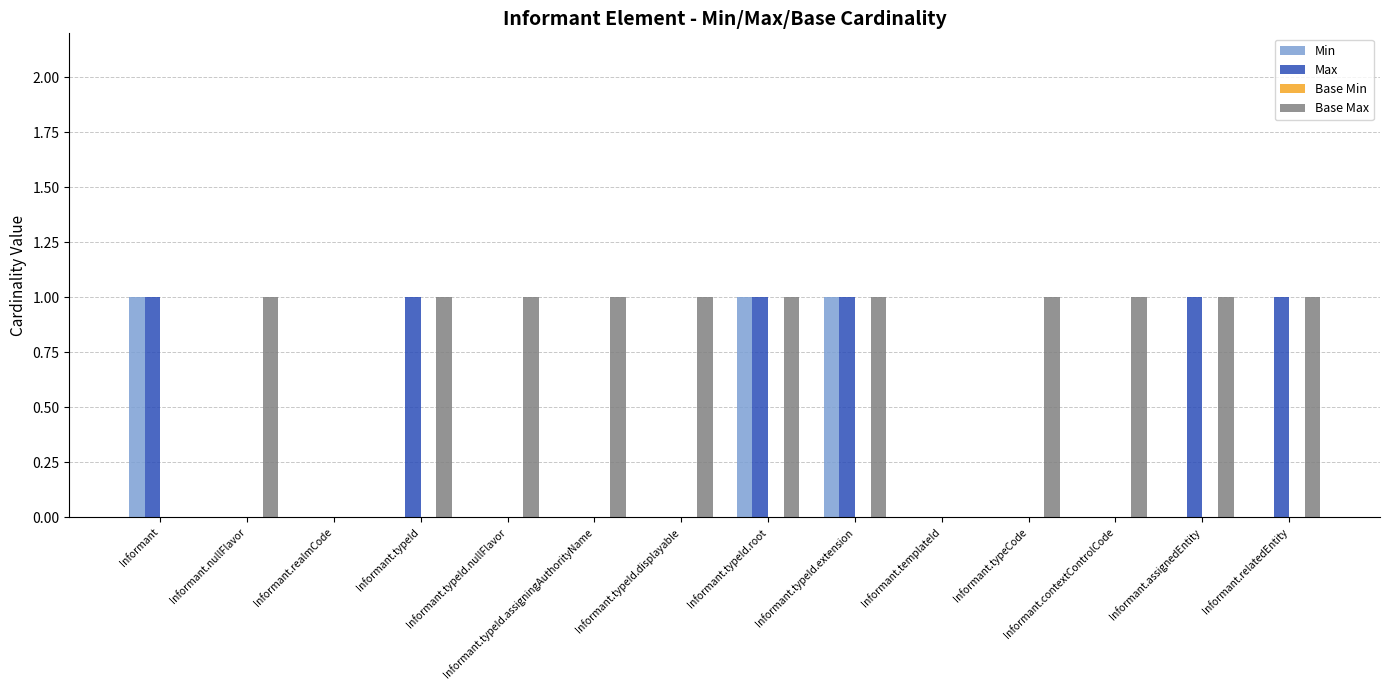

What is the spread (max minus min) of values at Informant.typeId.assigningAuthorityName?

1